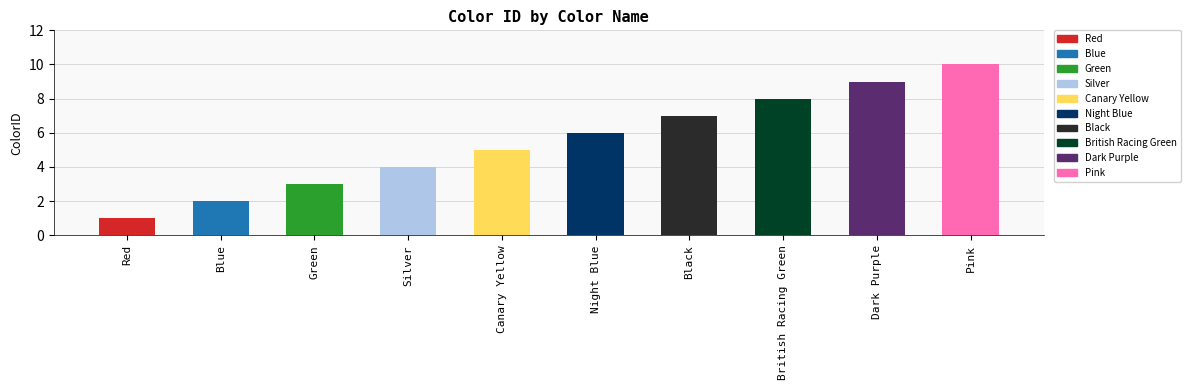

The chart shows a value of 3 at British Racing Green. True or false?

False